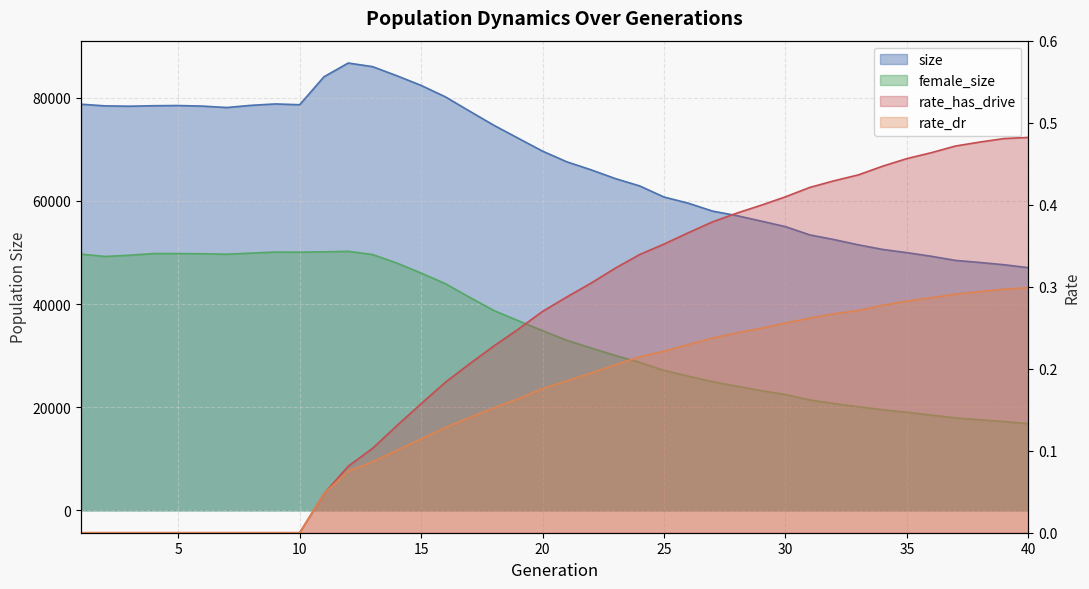

Reading left to right, list all the values displayed in this chart.

size: 78738.0	78414.0	78353.0	78447.0	78484.0	78373.0	78098.0	78520.0	78794.0	78639.0	84054.0	86723.0	86026.0	84261.0	82388.0	80168.0	77384.0	74646.0	72135.0	69641.0	67570.0	66019.0	64316.0	62893.0	60747.0	59548.0	58016.0	57139.0	56085.0	55004.0	53408.0	52496.0	51482.0	50586.0	49962.0	49265.0	48458.0	48060.0	47617.0	47053.0
female_size: 49675.0	49221.0	49463.0	49786.0	49786.0	49744.0	49653.0	49872.0	50077.0	50051.0	50125.0	50219.0	49596.0	47948.0	46007.0	43942.0	41303.0	38735.0	36765.0	34835.0	32970.0	31468.0	30014.0	28691.0	27126.0	26022.0	24958.0	24070.0	23213.0	22456.0	21407.0	20705.0	20081.0	19502.0	19016.0	18474.0	17929.0	17563.0	17215.0	16820.0
rate_has_drive: 0.0	0.0	0.0	0.0	0.0	0.0	0.0	0.0	0.0	0.0	0.0	0.1	0.1	0.1	0.2	0.2	0.2	0.2	0.2	0.3	0.3	0.3	0.3	0.3	0.4	0.4	0.4	0.4	0.4	0.4	0.4	0.4	0.4	0.4	0.5	0.5	0.5	0.5	0.5	0.5
rate_dr: 0.0	0.0	0.0	0.0	0.0	0.0	0.0	0.0	0.0	0.0	0.0	0.1	0.1	0.1	0.1	0.1	0.1	0.2	0.2	0.2	0.2	0.2	0.2	0.2	0.2	0.2	0.2	0.2	0.2	0.3	0.3	0.3	0.3	0.3	0.3	0.3	0.3	0.3	0.3	0.3